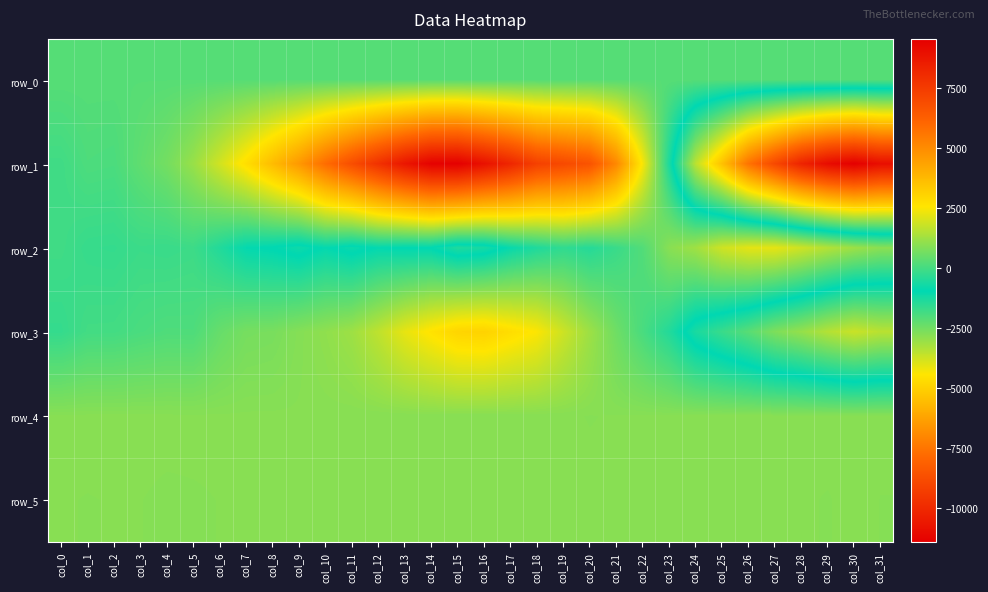

Where is row_5 nearest to the value 905?

col_21